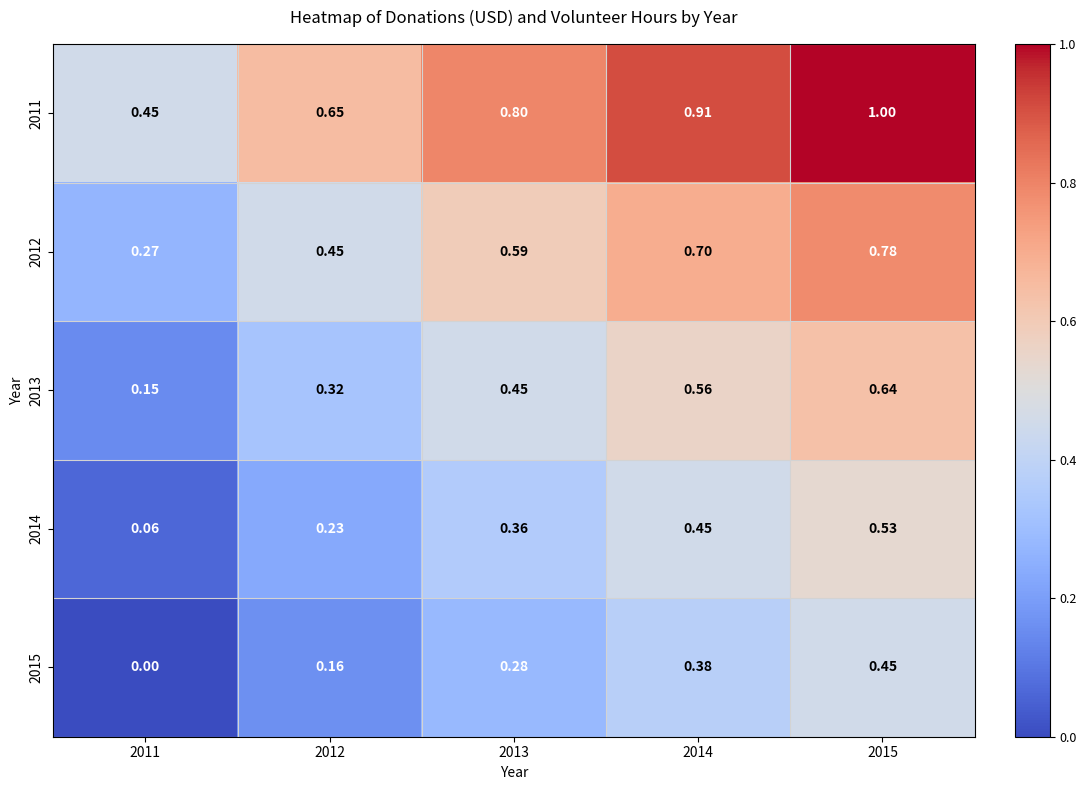

Count the number of categories in the chart.

5